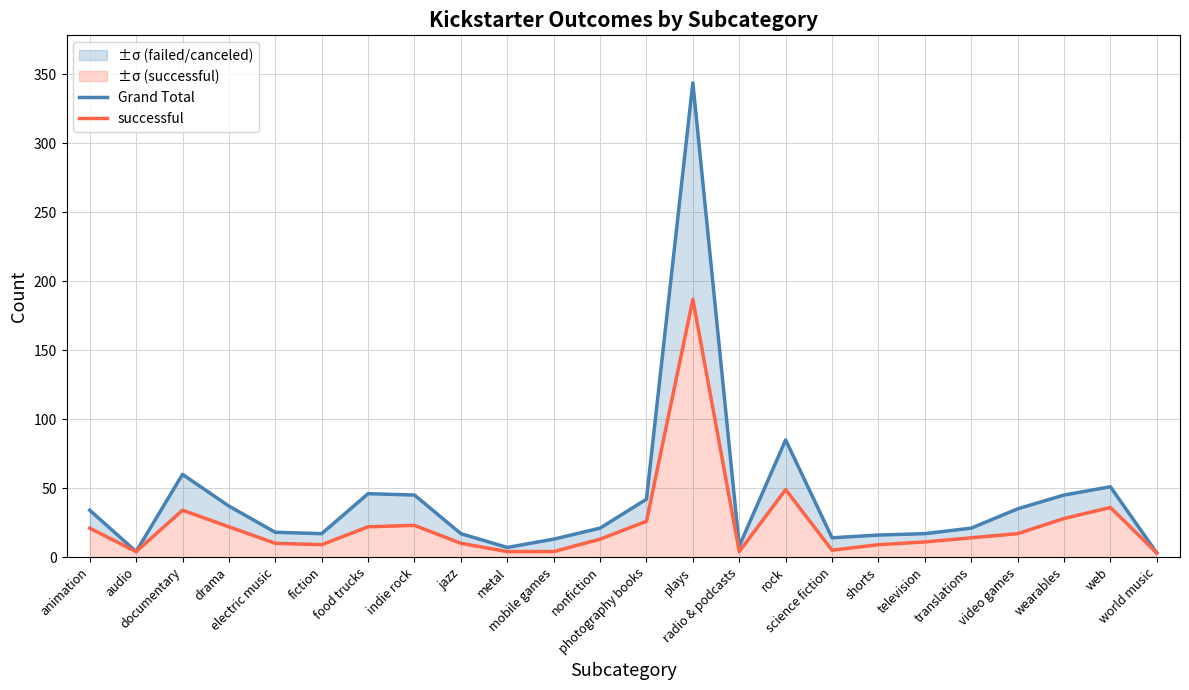

What is the difference between the maximum and minimum values in the Grand Total series?

341